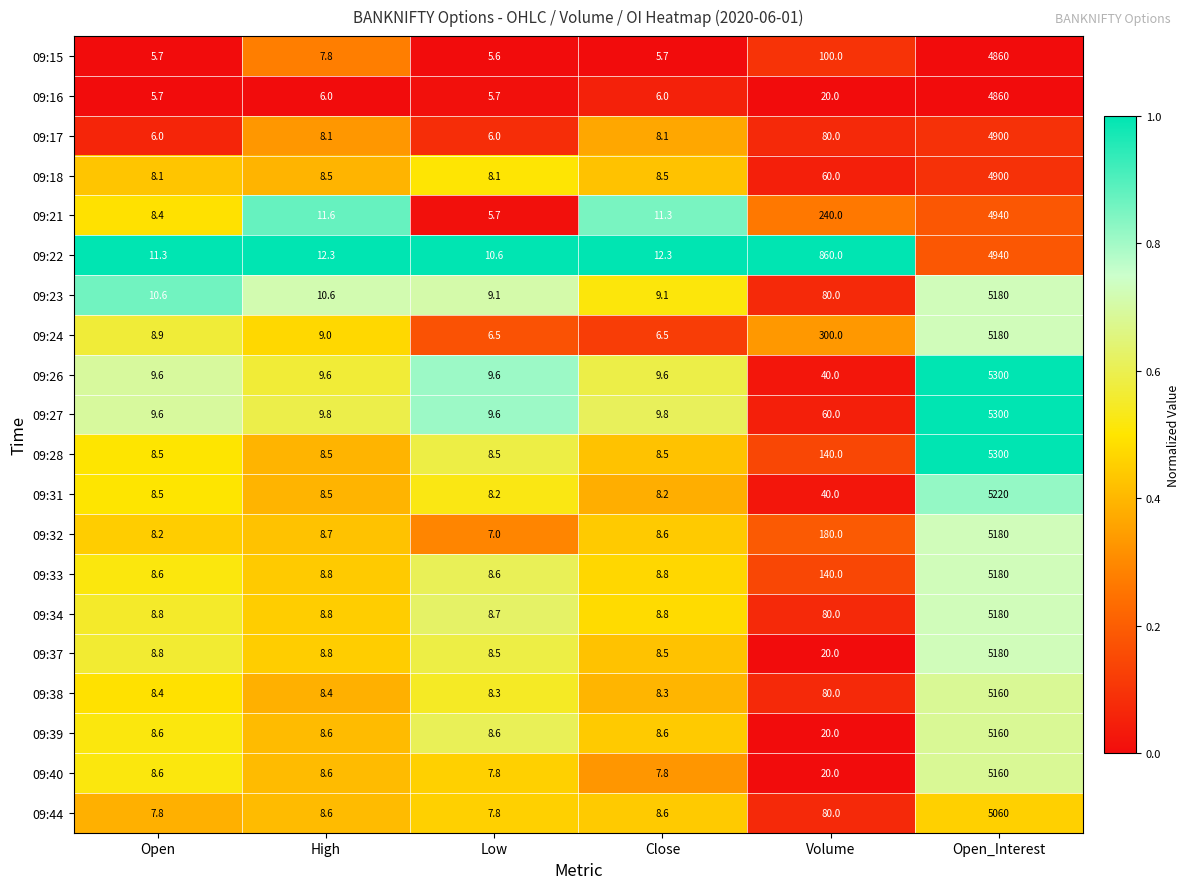

What is the total value across all series at High?

179.6